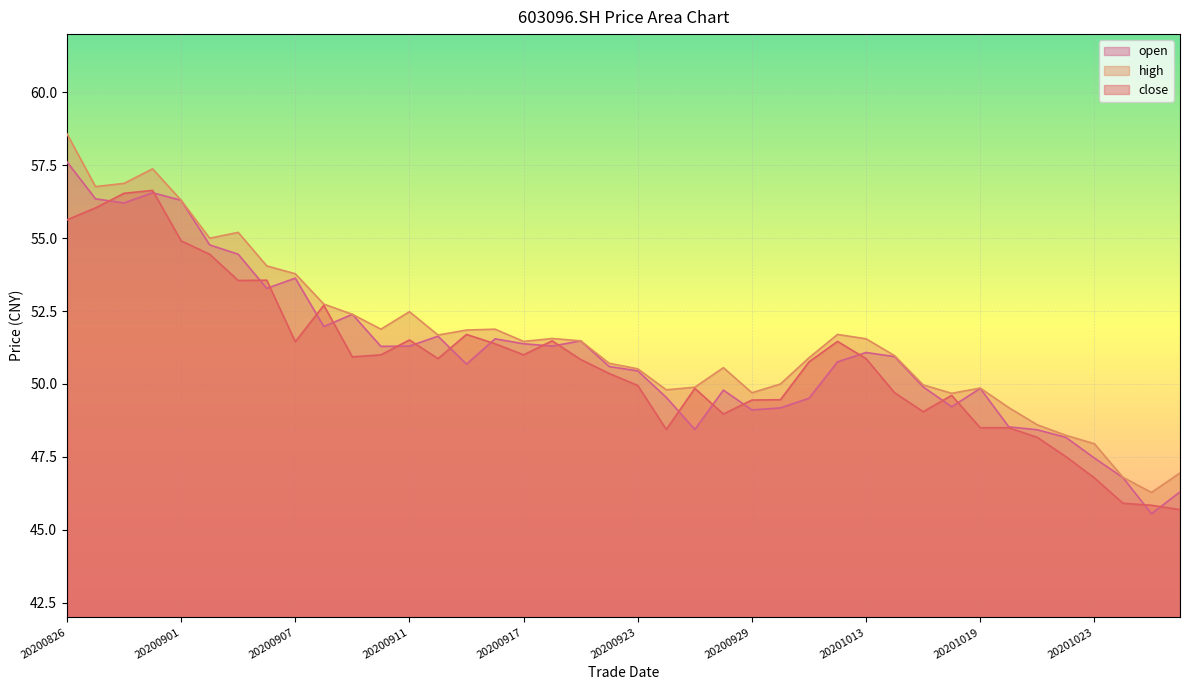

What are all the series names shown in the legend?

open, high, close